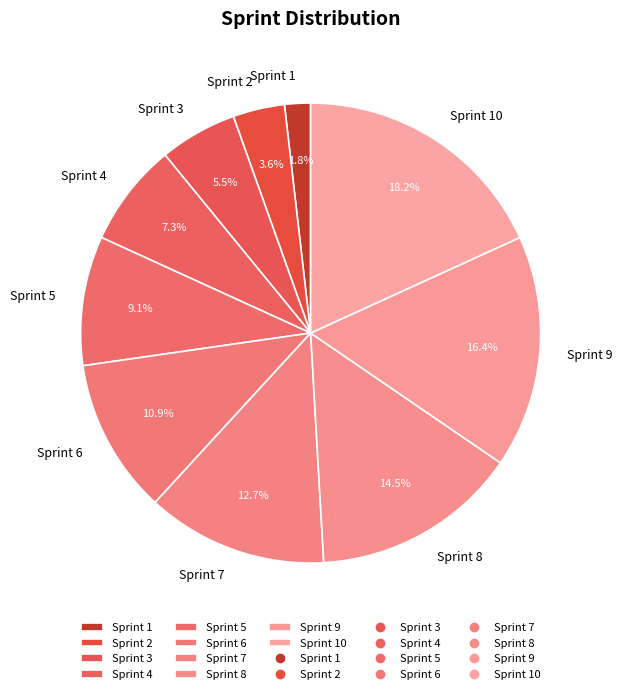

The Sprint 8 slice represents 2% of the pie. True or false?

False